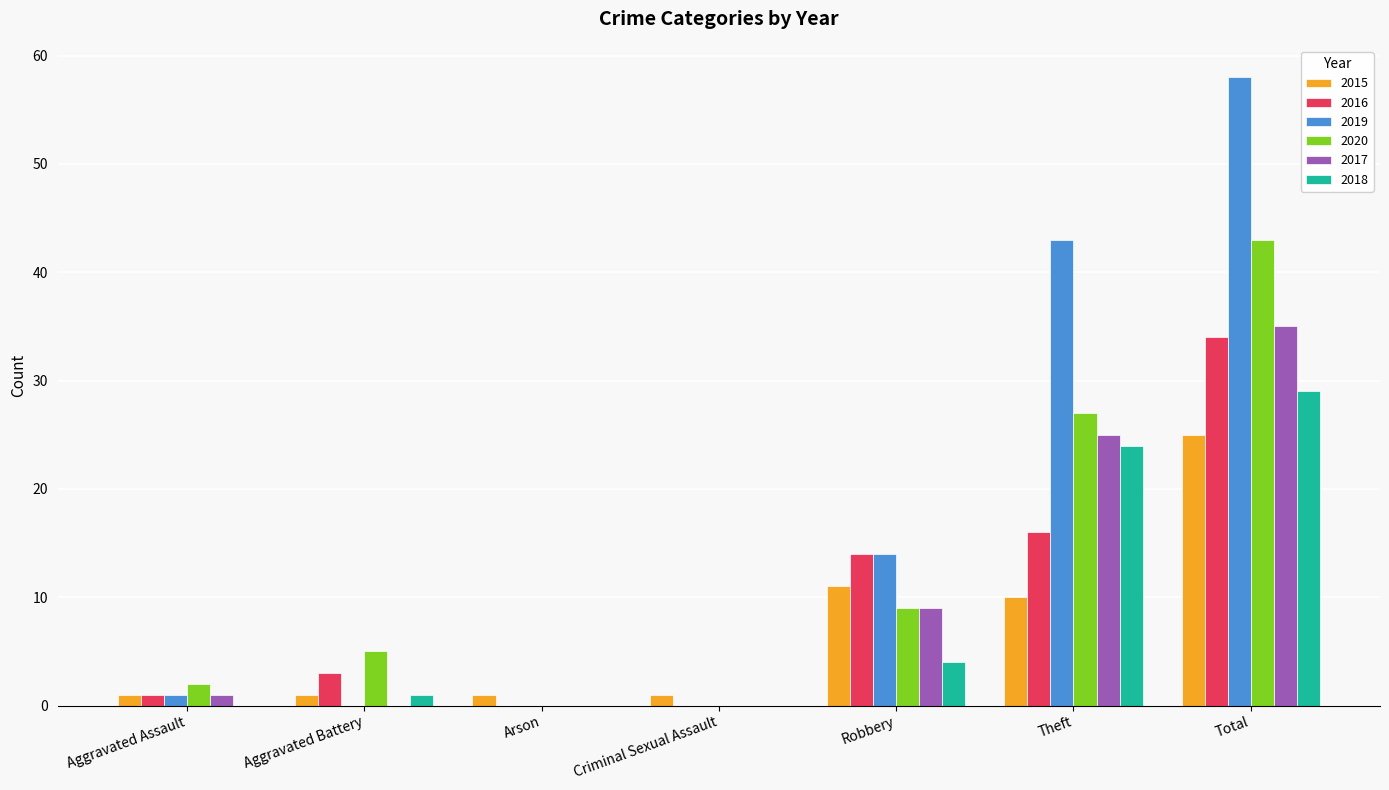

The value of 2019 at Robbery is 25. True or false?

False